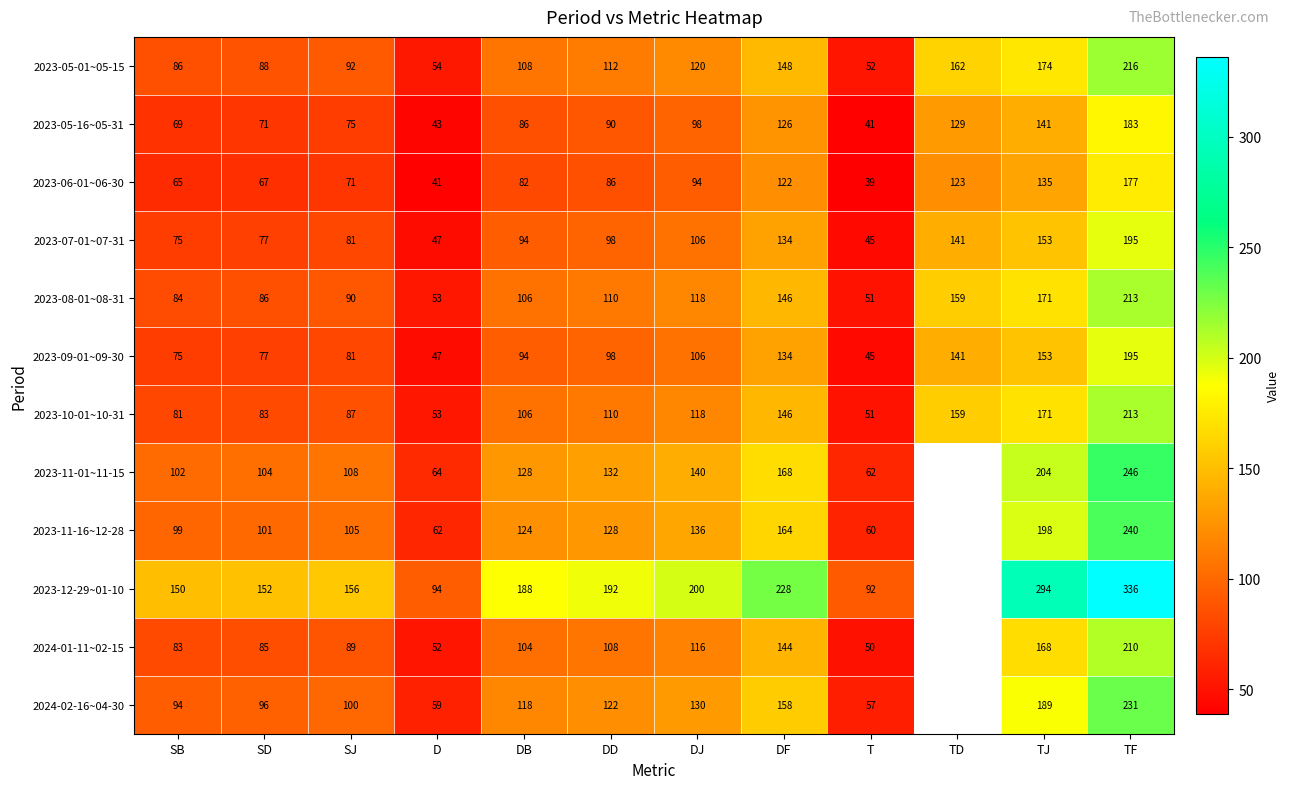

Which has a higher value, SD or TD?

TD